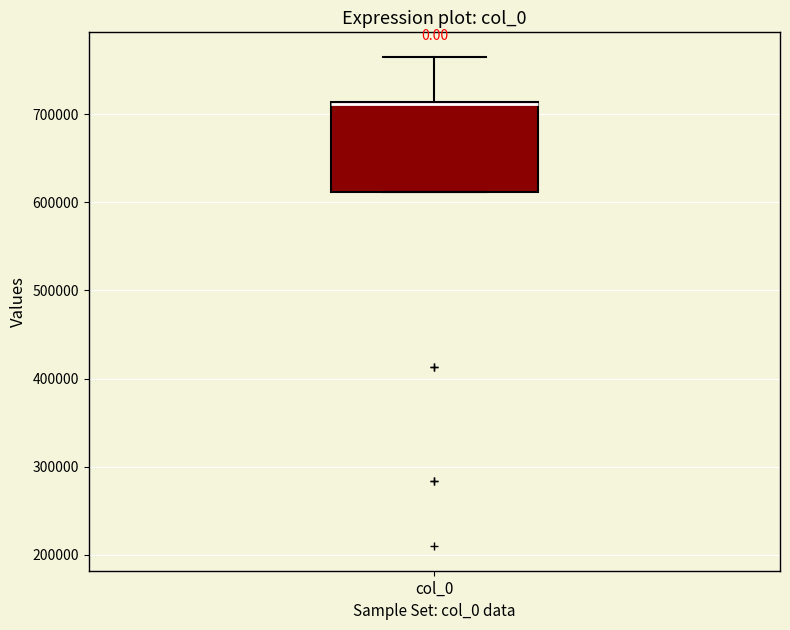

Read this box plot against the y-axis: the position of the median line, the range covered by the box, and the ends of both whiskers. The values are not printed on the chart, so give them approximately, as read against the axis.

median 710000 (drawn on the box's upper edge), box 610000 to 710000, whiskers 610000 to 770000